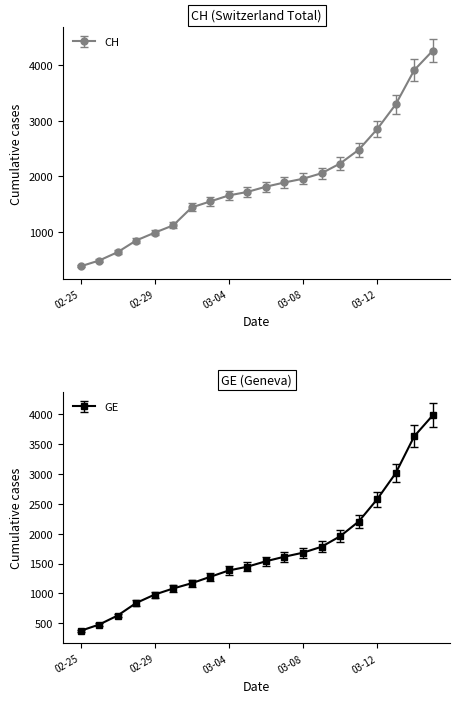

Which series has the largest total across all categories?

CH